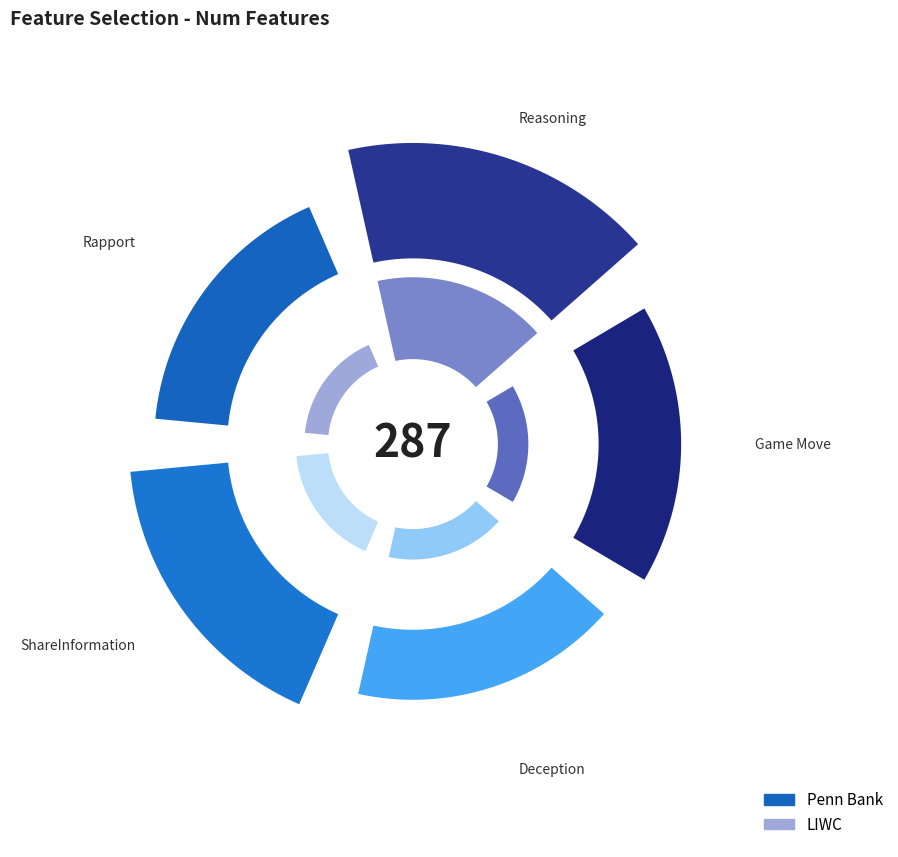

To the nearest percent, what portion does Game Move represent?

16%